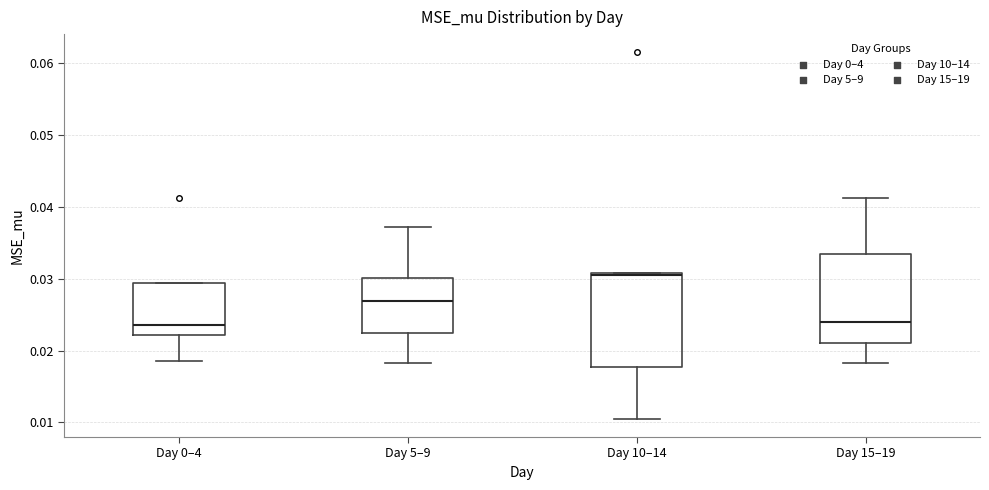

Reading left to right, read every box against the y-axis: the position of its median line, the range the box covers, and the ends of its whiskers. The values are not printed on the chart, so give them approximately, as read against the axis.

Day 0–4: median 0.024, box 0.022 to 0.029, whiskers 0.019 to 0.029
Day 5–9: median 0.027, box 0.022 to 0.030, whiskers 0.018 to 0.037
Day 10–14: median 0.031 (drawn on the box's upper edge), box 0.018 to 0.031, whiskers 0.011 to 0.031
Day 15–19: median 0.024, box 0.021 to 0.033, whiskers 0.018 to 0.041